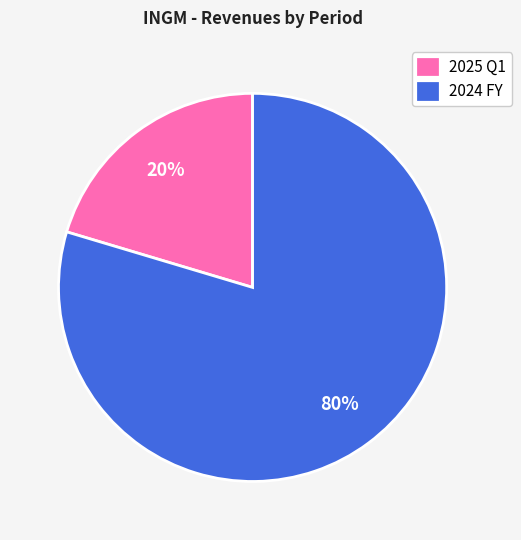

What percentage is the 2025 Q1 slice, to the nearest percent?

20%